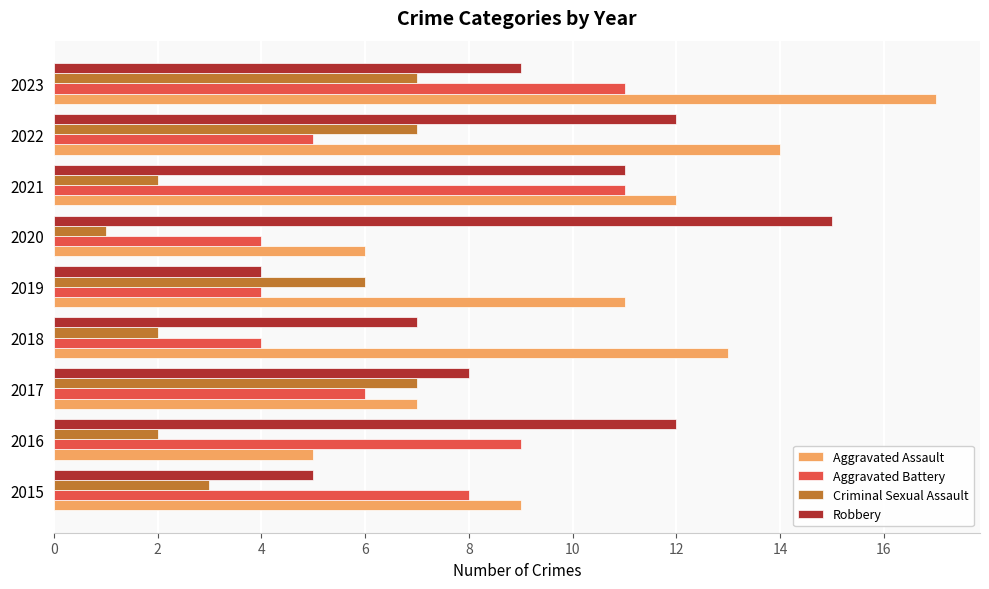

What is the highest value of the Criminal Sexual Assault series?

7